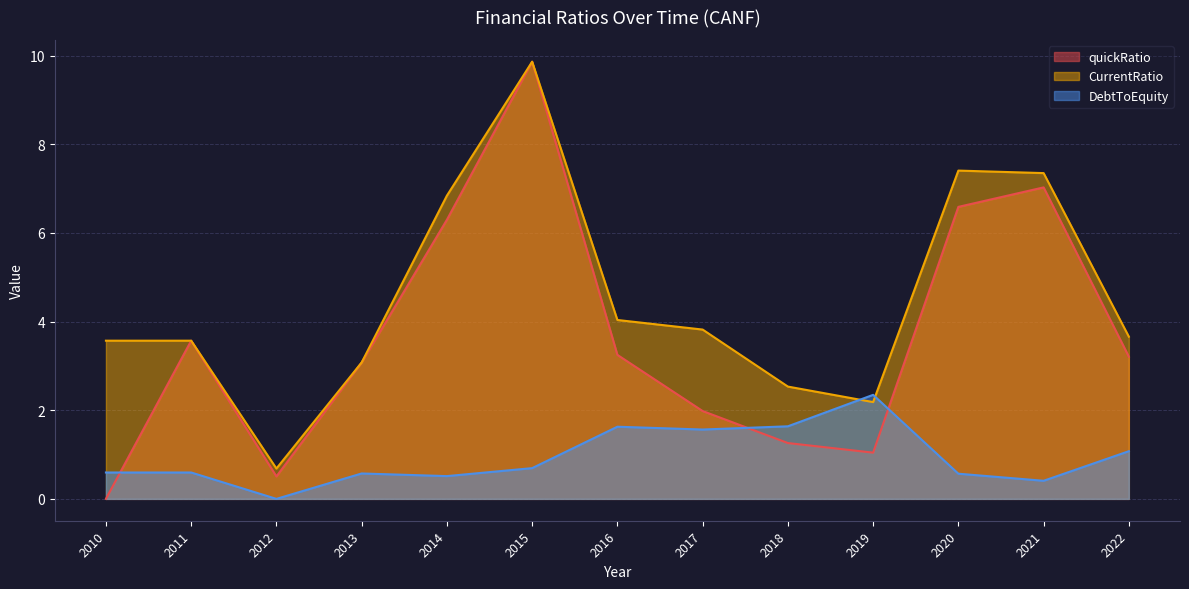

Read the quickRatio value at 2021.

7.0